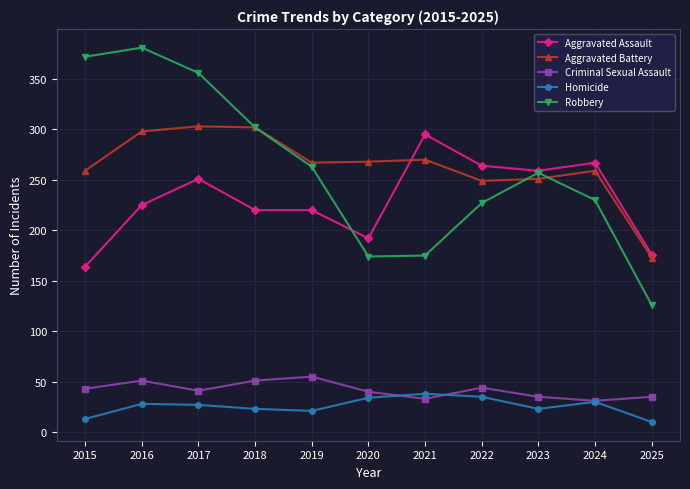

What is the greatest value displayed?

381